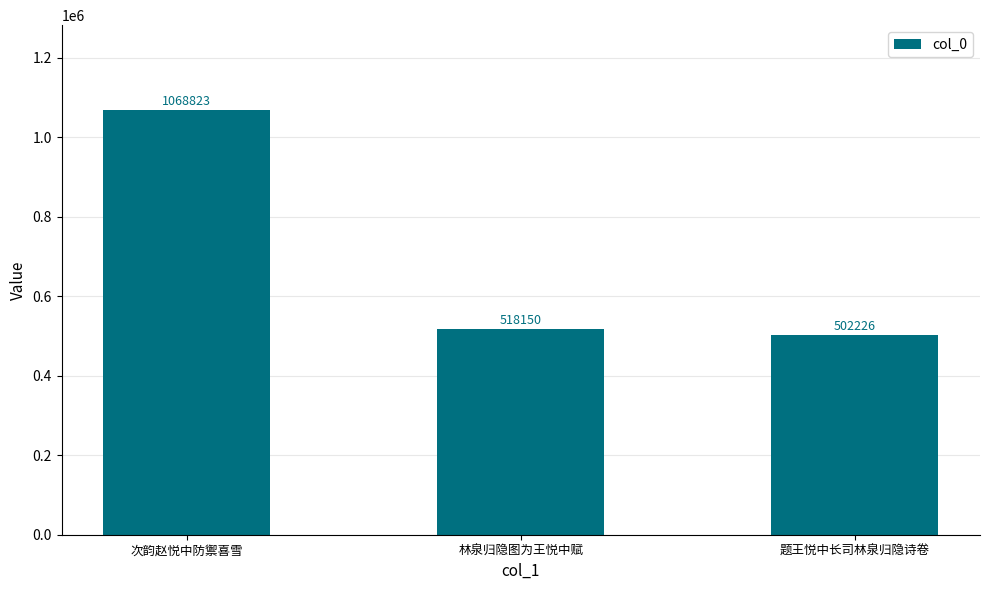

Reading right to left, extract all data points from this chart.

502226	518150	1068823